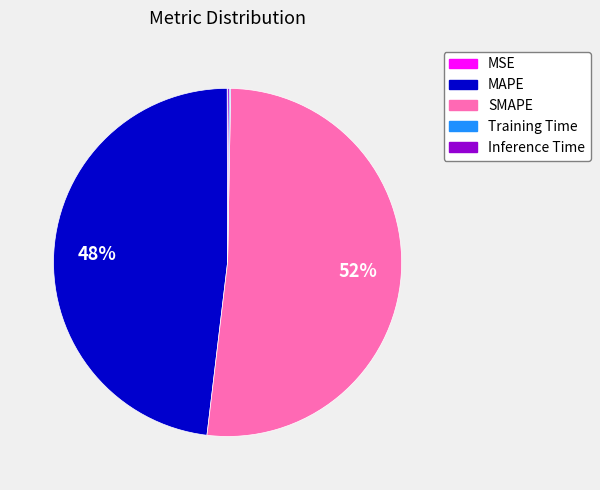

To the nearest percent, what portion does SMAPE represent?

52%